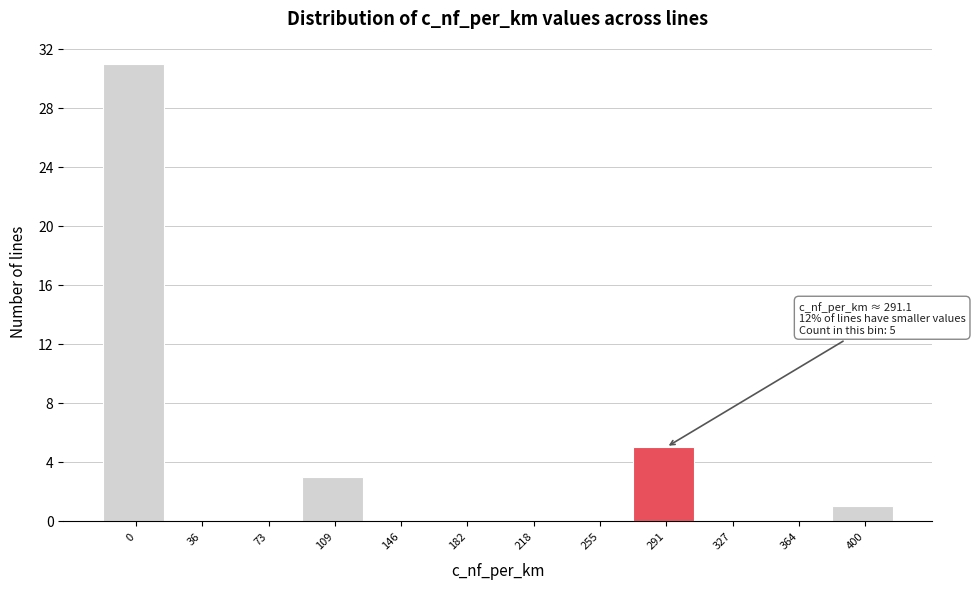

Reading left to right, what are all the values shown in this chart?

0=31	36=0	73=0	109=3	146=0	182=0	218=0	255=0	291=5	327=0	364=0	400=1